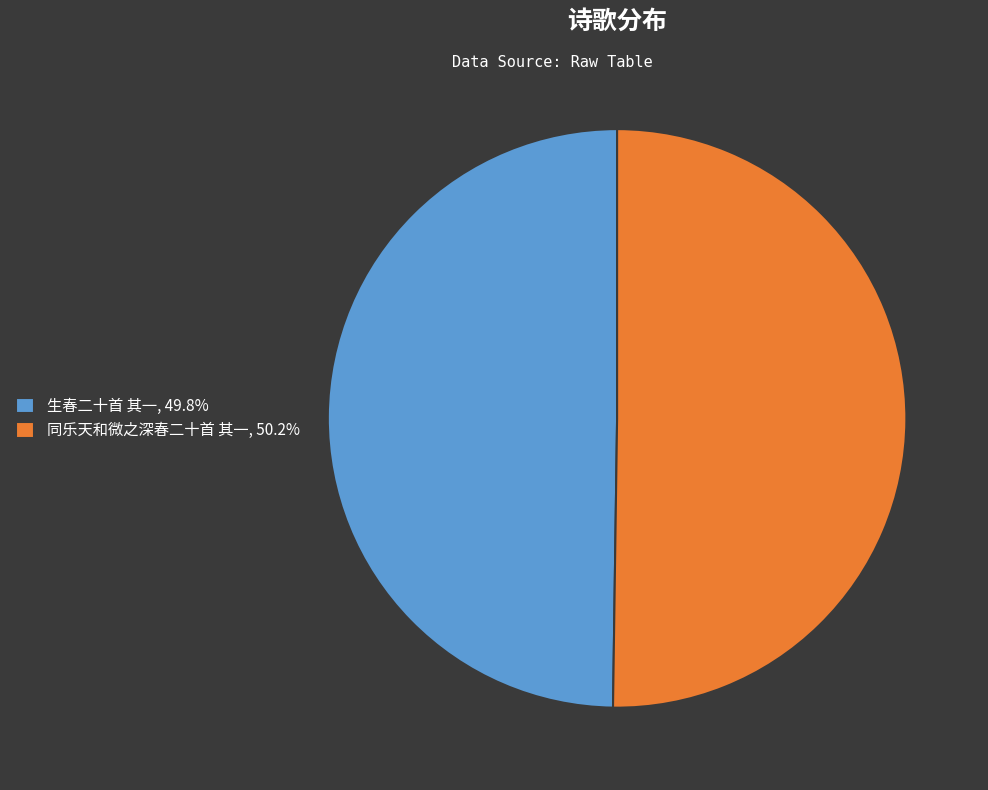

Combined, do 生春二十首 其一, 49.8% and 同乐天和微之深春二十首 其一, 50.2% account for over 50%?

Yes